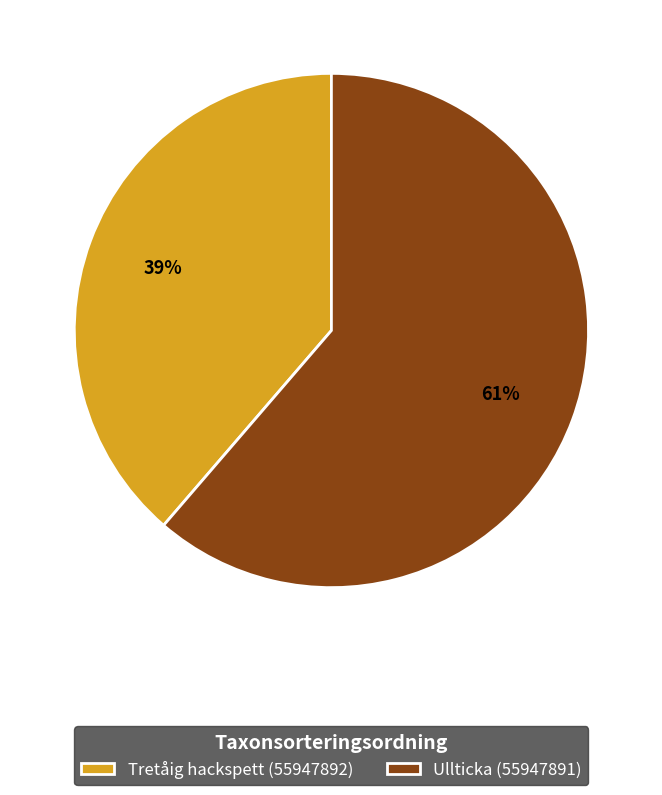

The Ullticka (55947891) slice represents 67% of the pie. True or false?

False